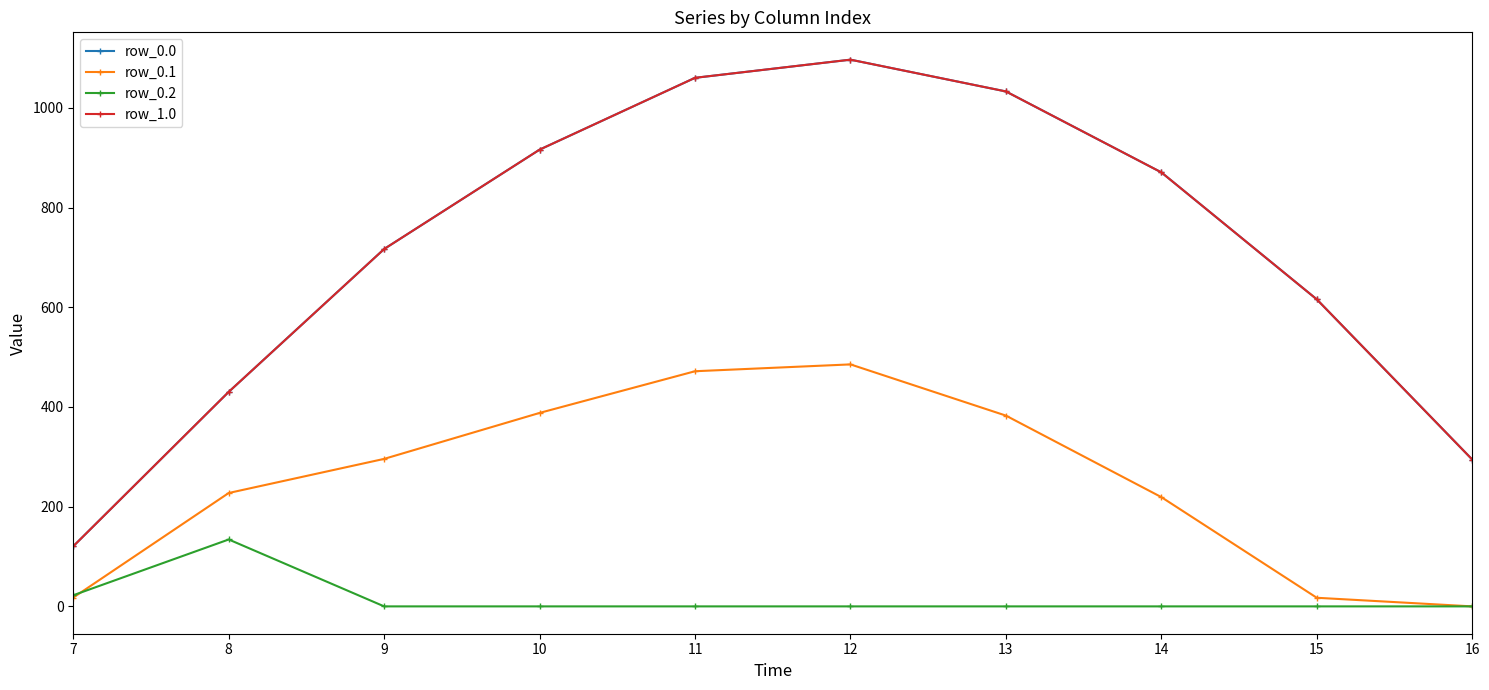

Is this an area chart (filled region under the line)?

No